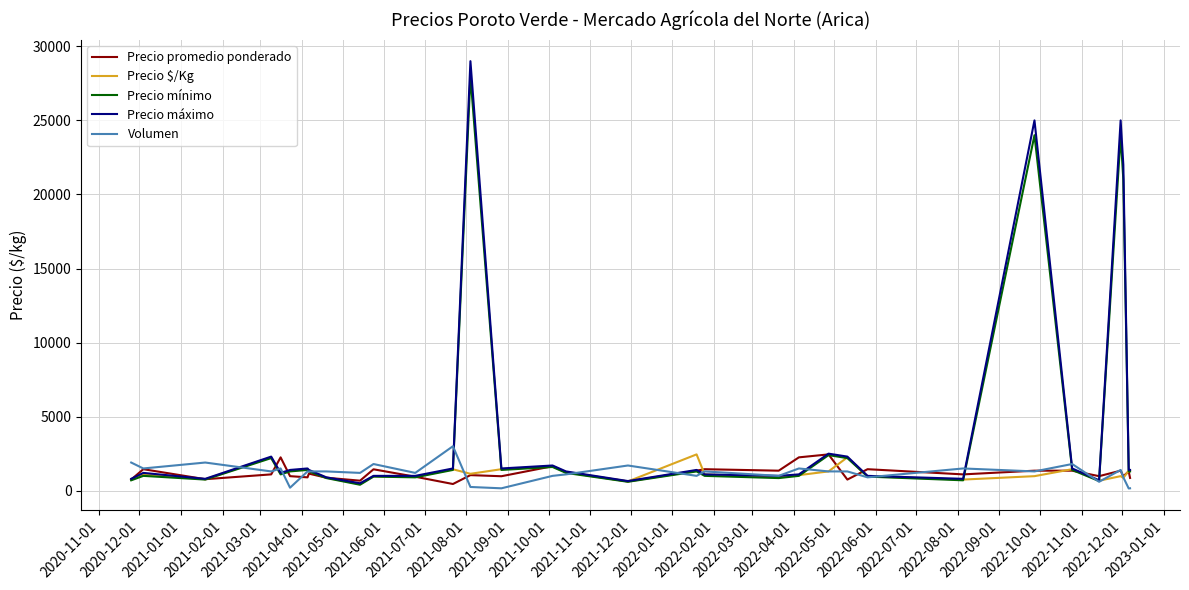

Which series has the widest spread of values?

Precio máximo